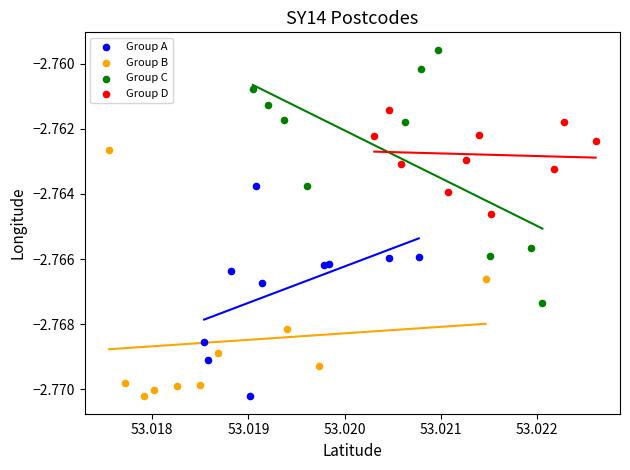

Which series reaches the maximum Y coordinate?

Group C